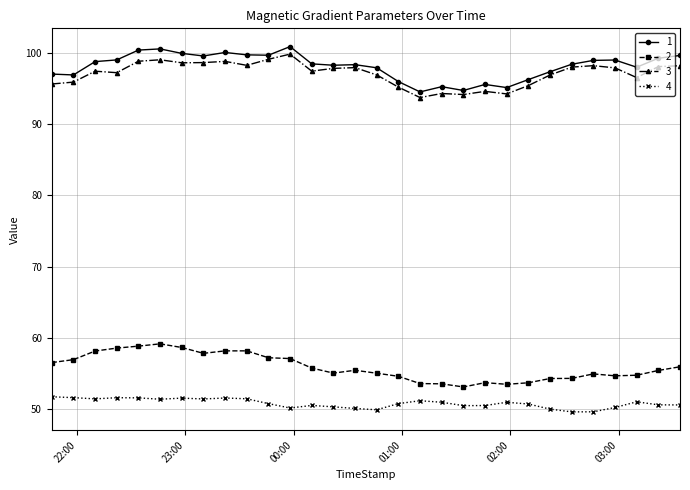

What is the greatest value displayed?

100.9